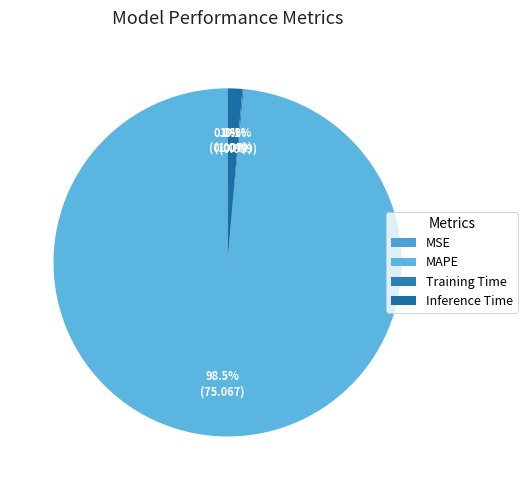

Which category has the smallest portion of the pie?

MSE